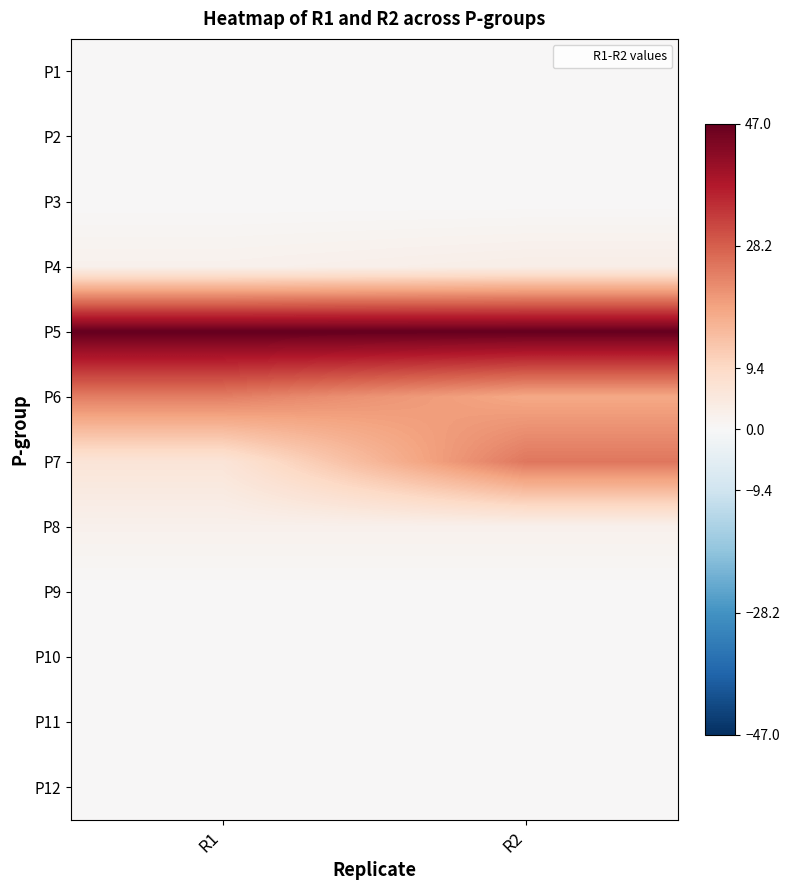

Between R1 and R2, which is larger?

R1